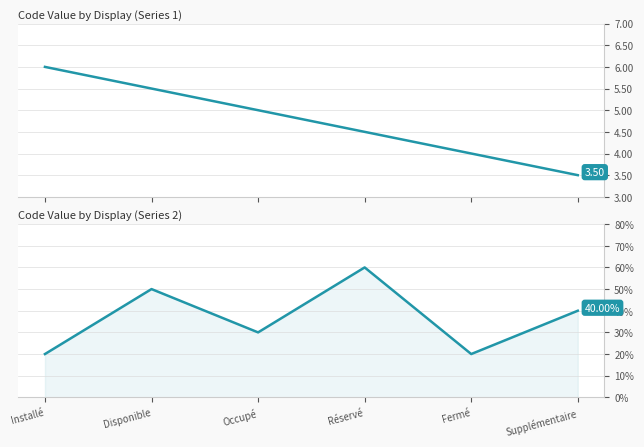

What are all the series names shown in the legend?

Code (Series 1), Code (Series 2)